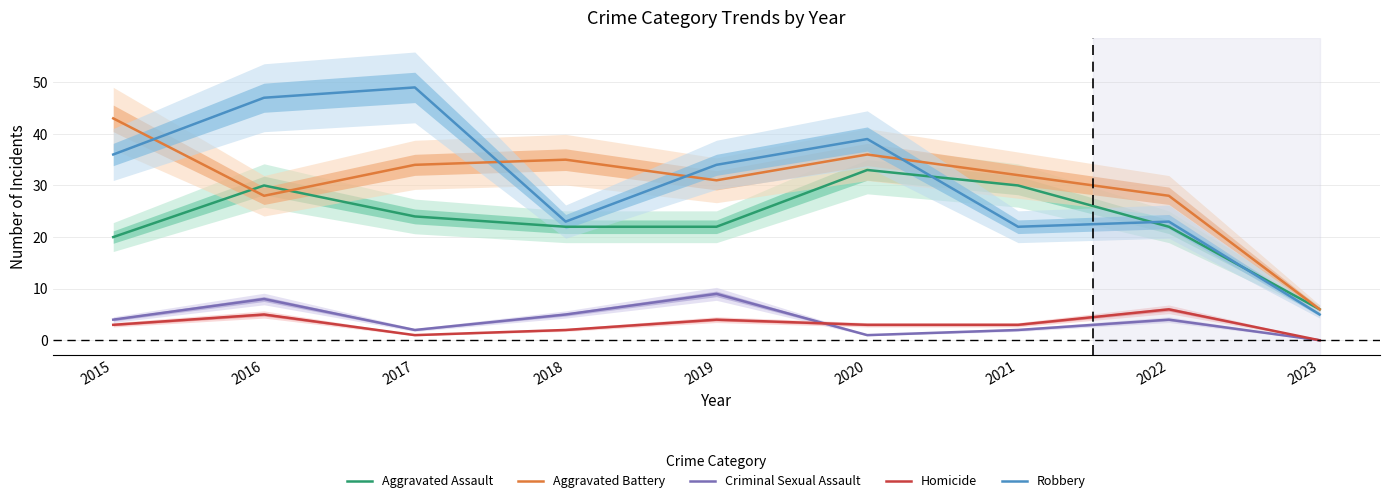

The Robbery series shows 22 at 2021. True or false?

True